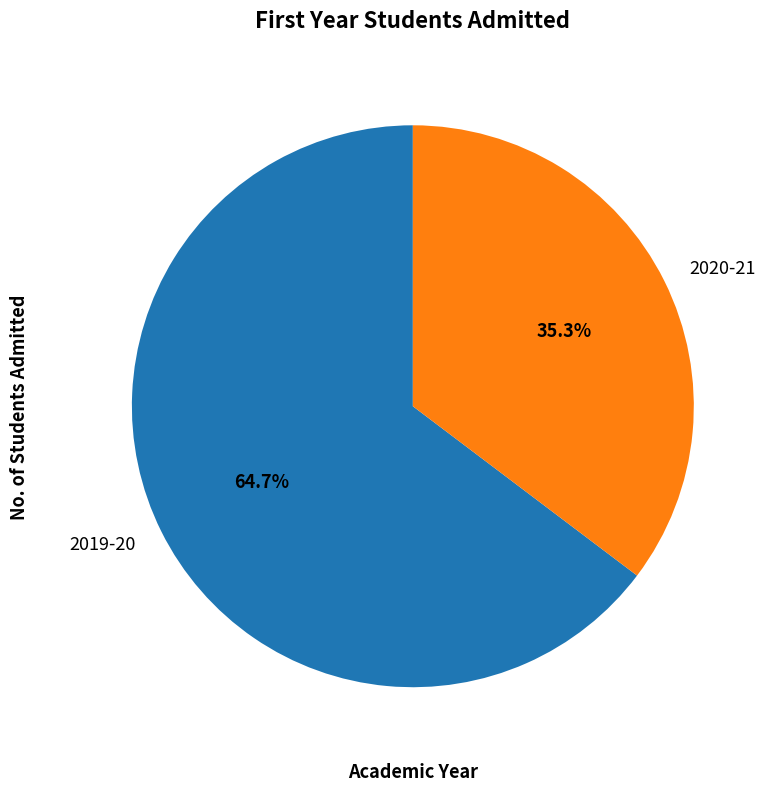

To the nearest percent, what is the difference between the largest and smallest slice percentages?

29%